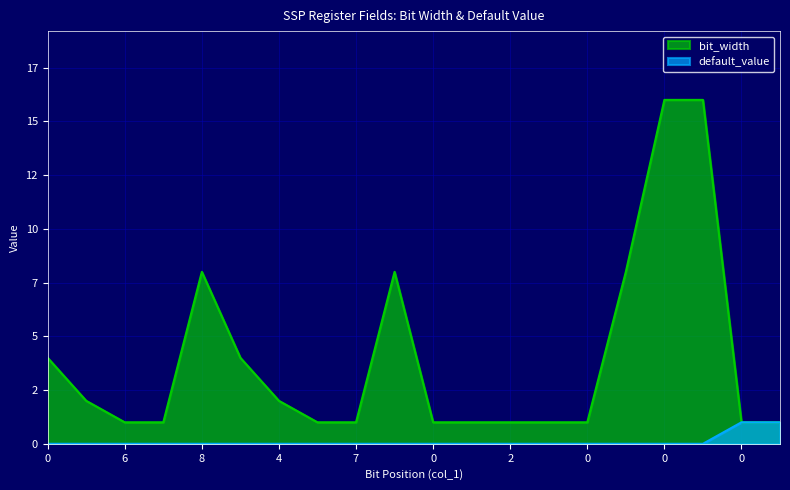

Is the value of bit_width at 0 greater than the value of default_value at 1?

Yes